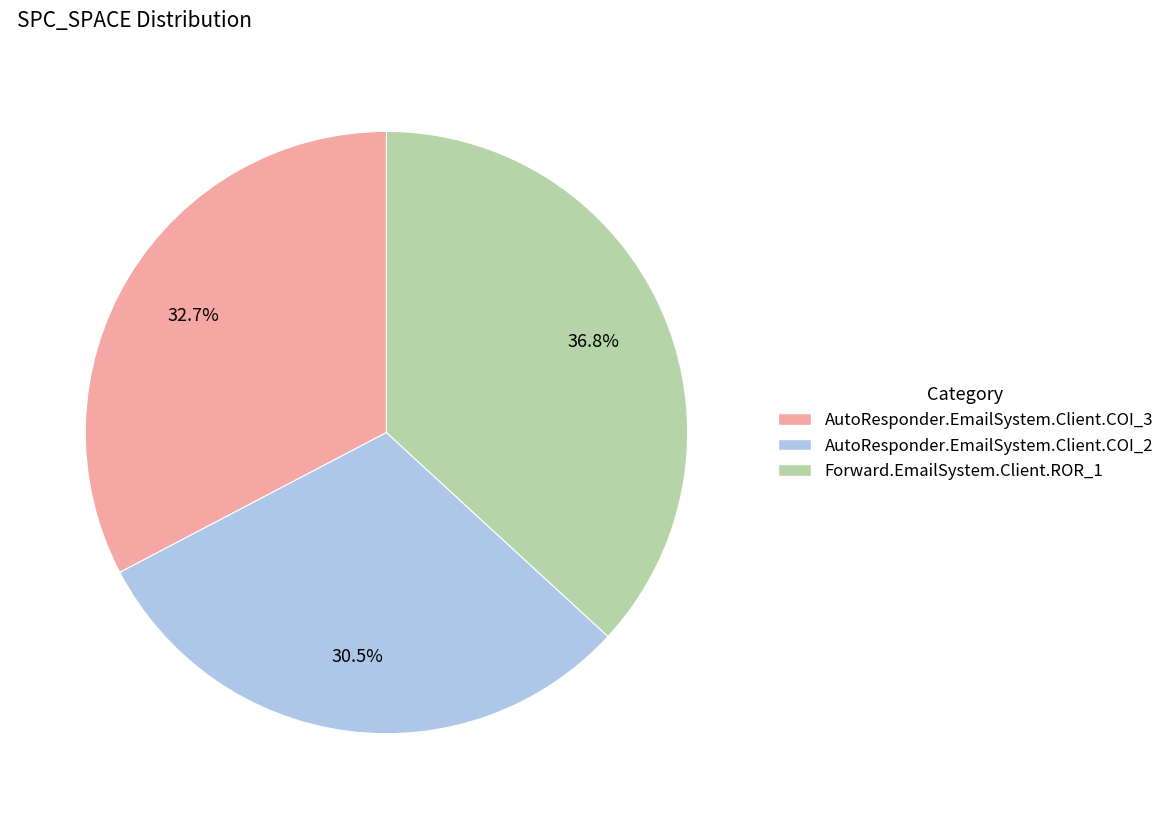

What percentage is the Forward.EmailSystem.Client.ROR_1 slice, to the nearest percent?

37%